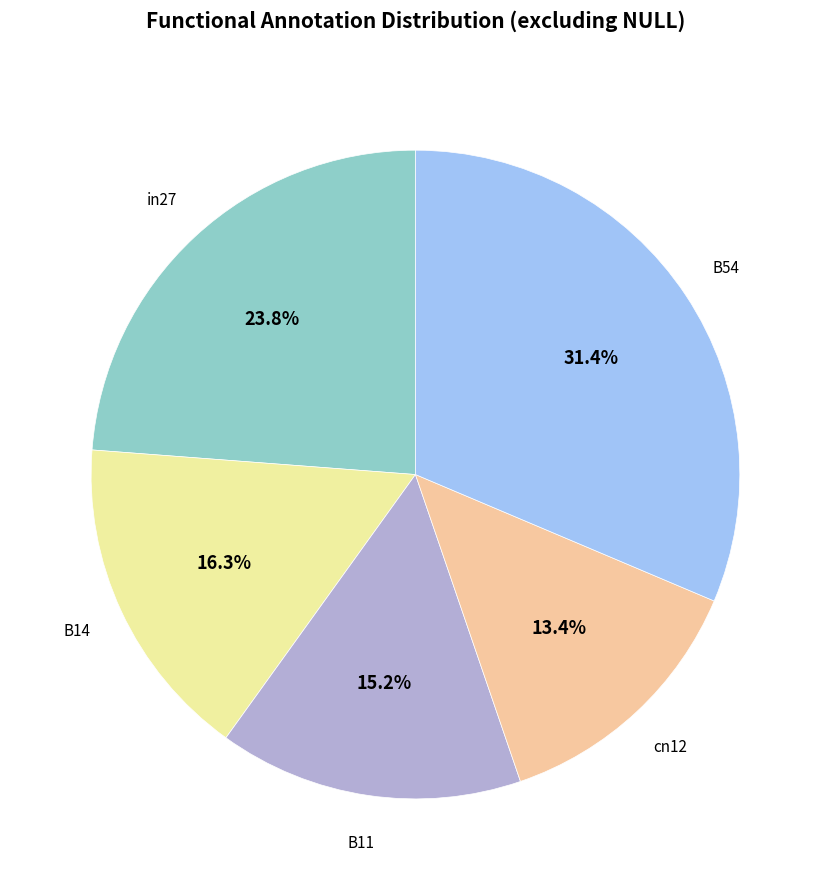

Is there a majority slice in this chart?

No